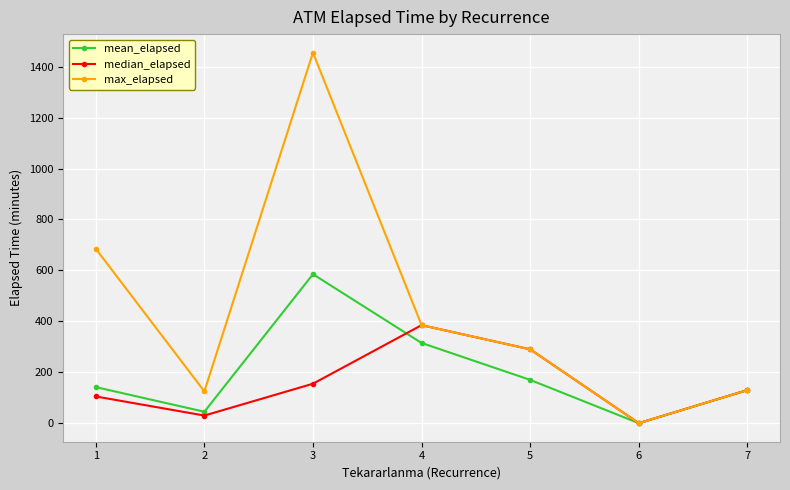

Which series has the largest range (max minus min)?

max_elapsed